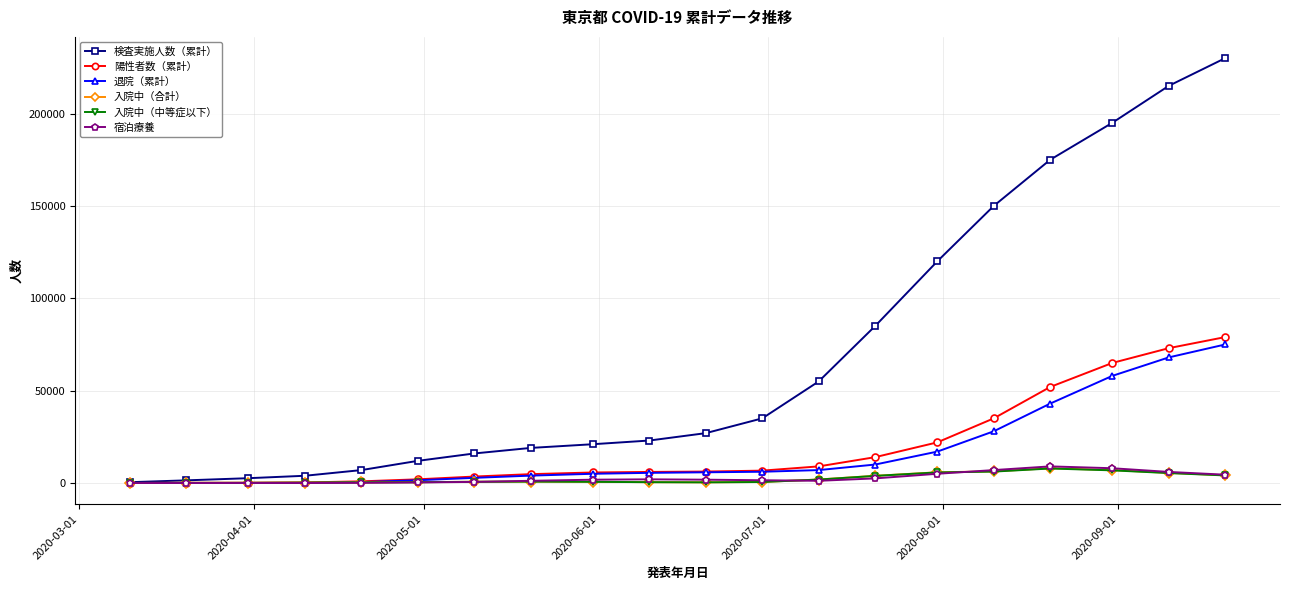

What is the difference between the second highest and second lowest values in the 退院（累計） series?

67991